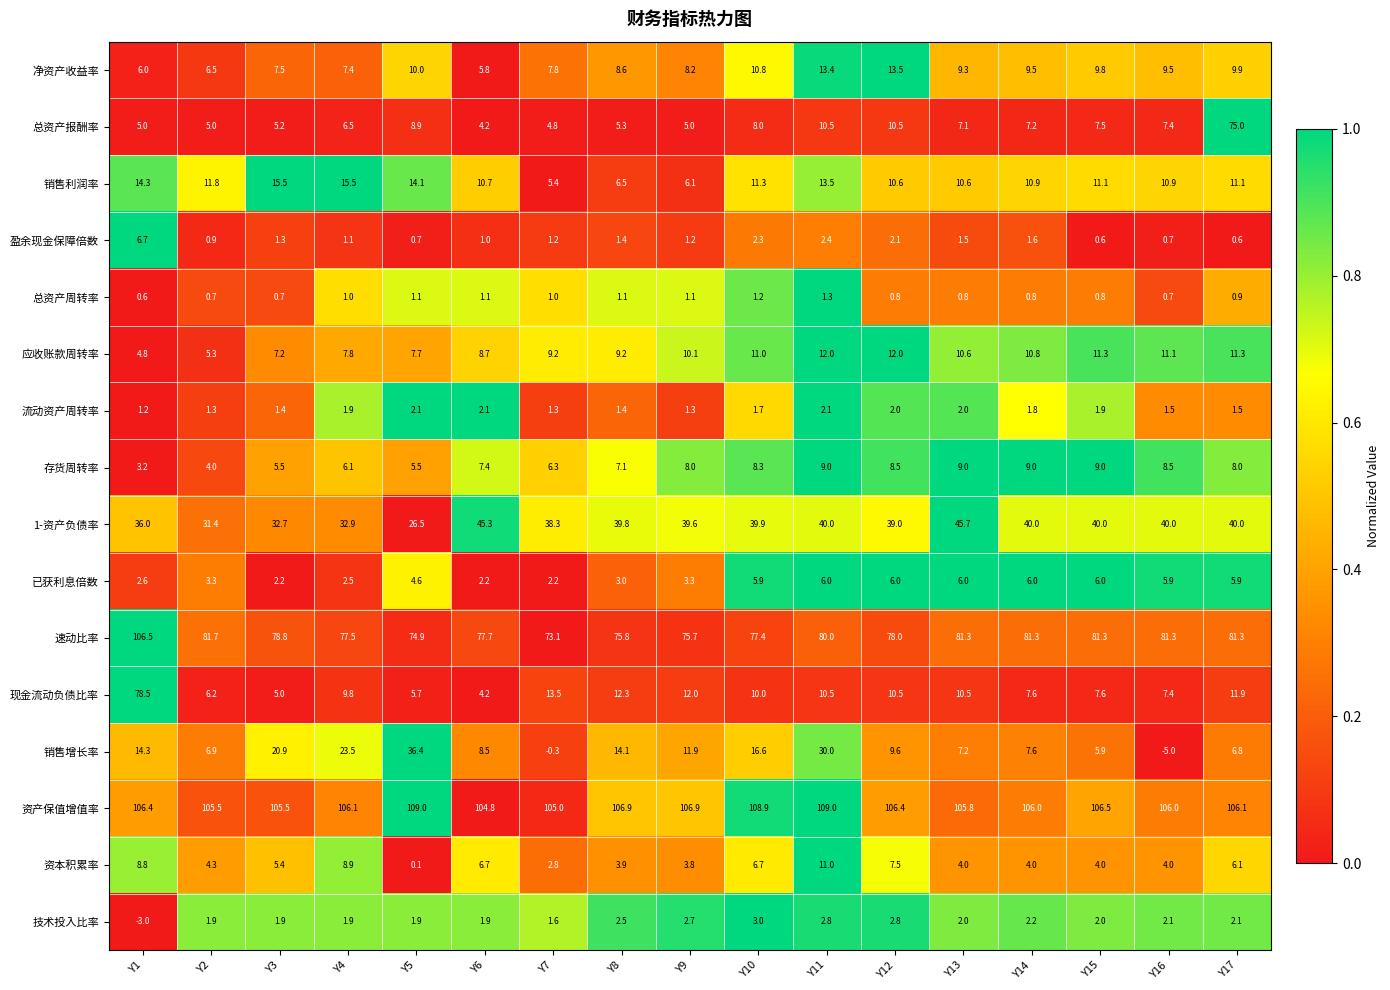

What is the sum of the 销售增长率 values at Y12 and Y1?

23.9